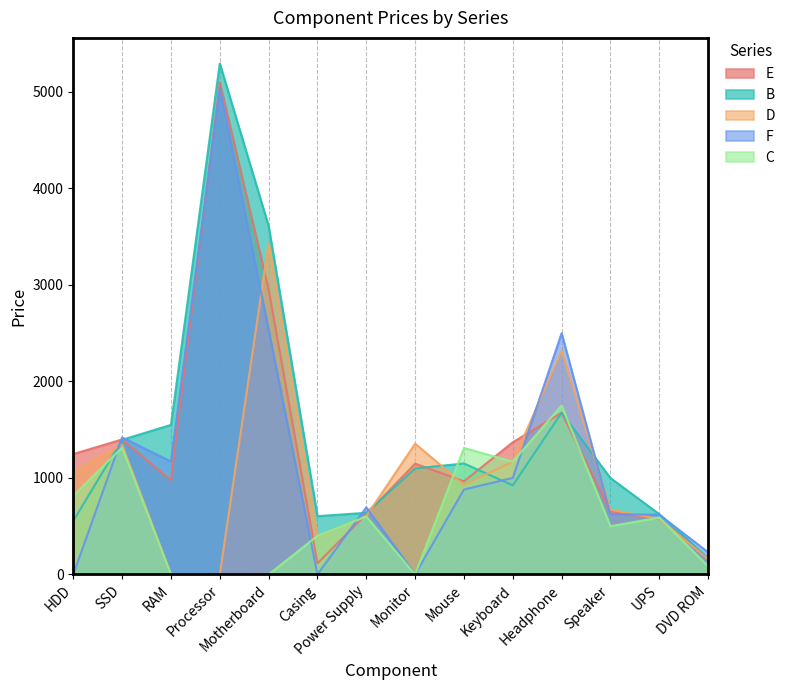

Which series changed the most between Headphone and UPS?

F